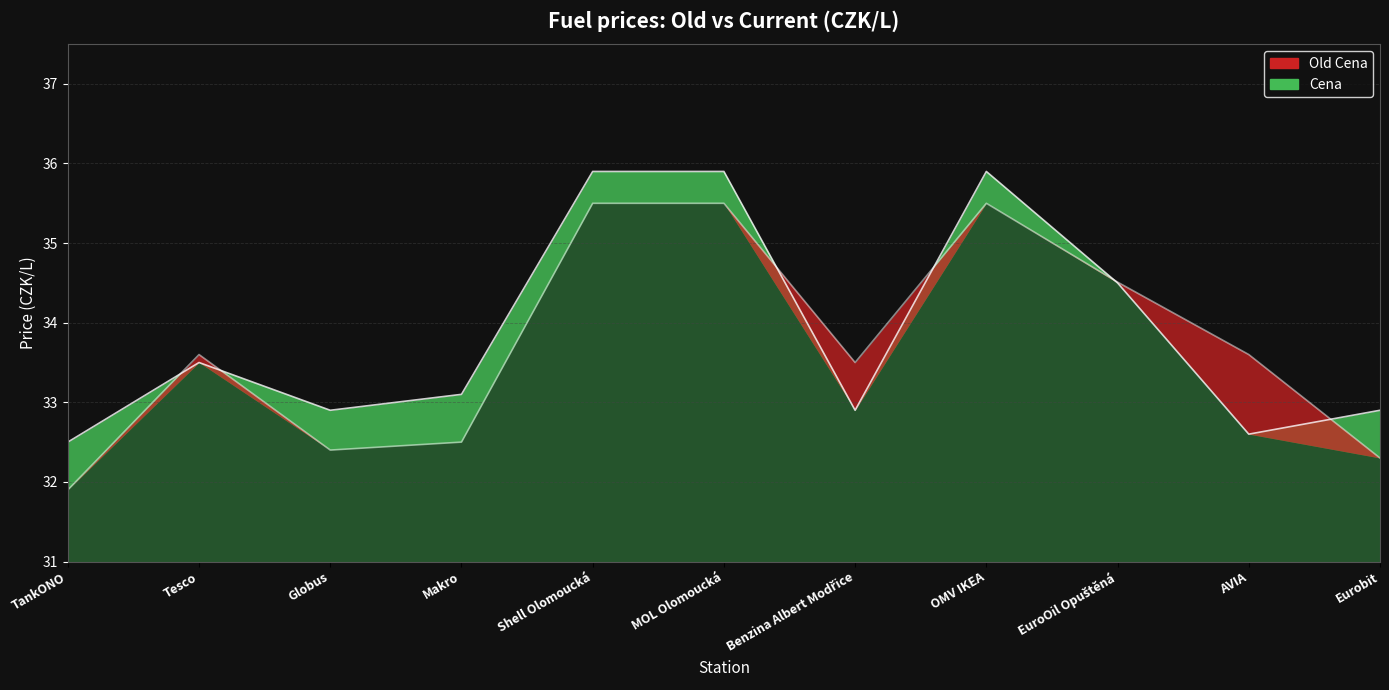

Rank the series by their average value, from highest to lowest.

Cena, Old Cena